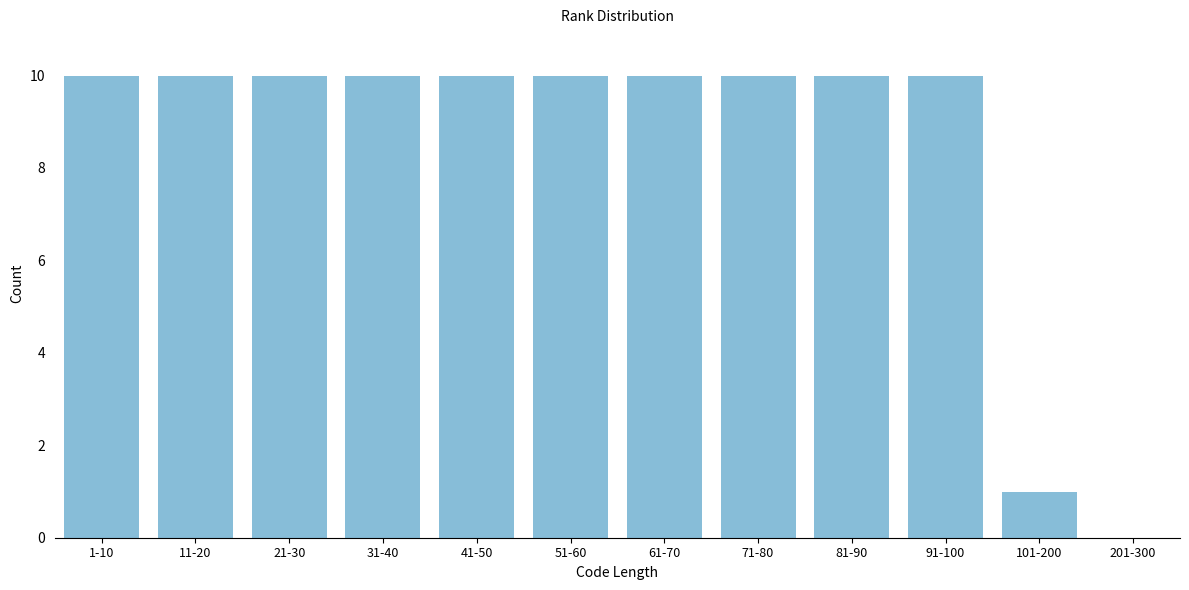

Reading right to left, list all the values displayed in this chart.

201-300=0	101-200=1	91-100=10	81-90=10	71-80=10	61-70=10	51-60=10	41-50=10	31-40=10	21-30=10	11-20=10	1-10=10